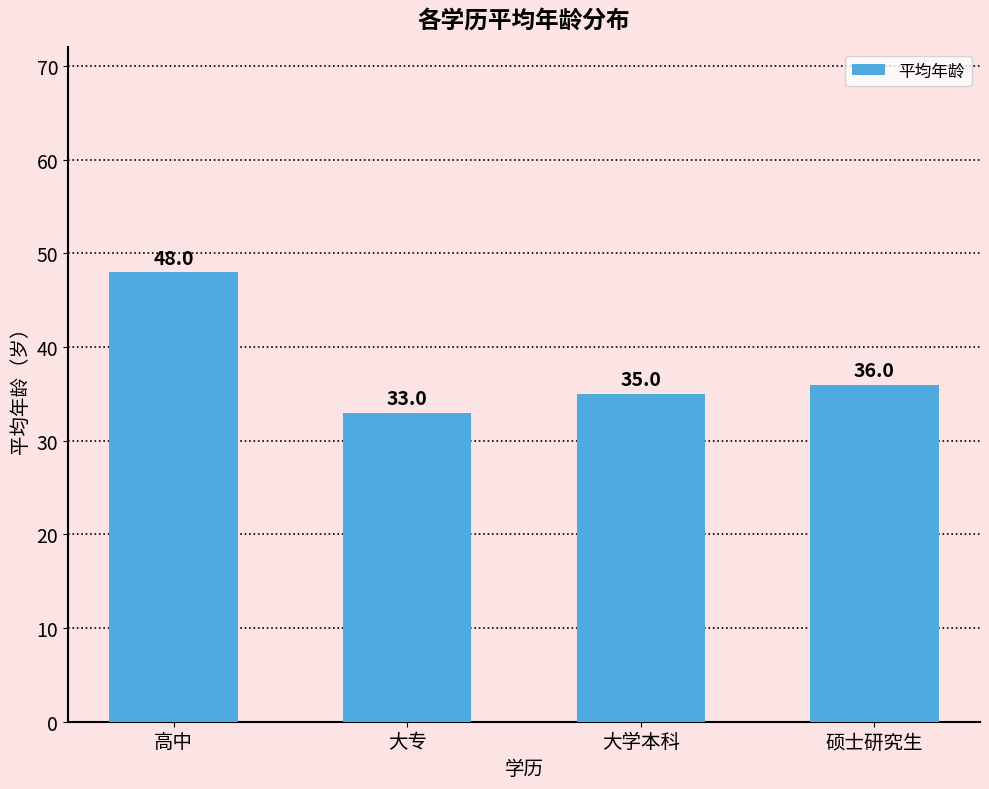

Which has a higher value, 硕士研究生 or 大学本科?

硕士研究生